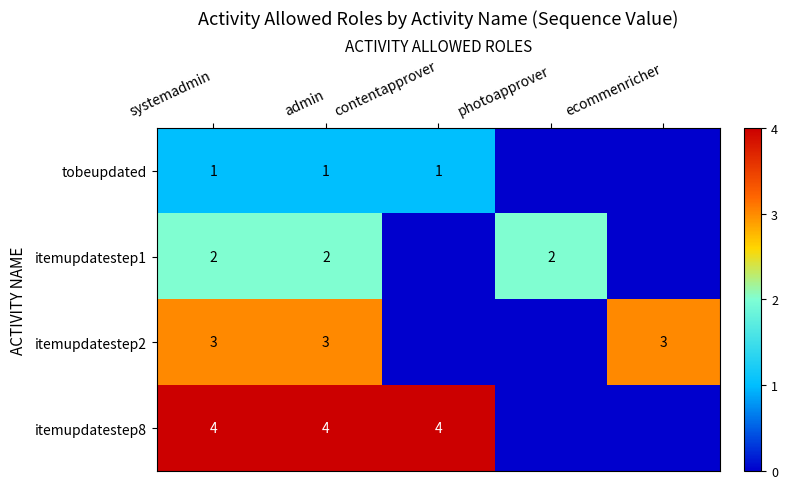

Is the value of itemupdatestep8 at contentapprover greater than the value of tobeupdated at systemadmin?

Yes